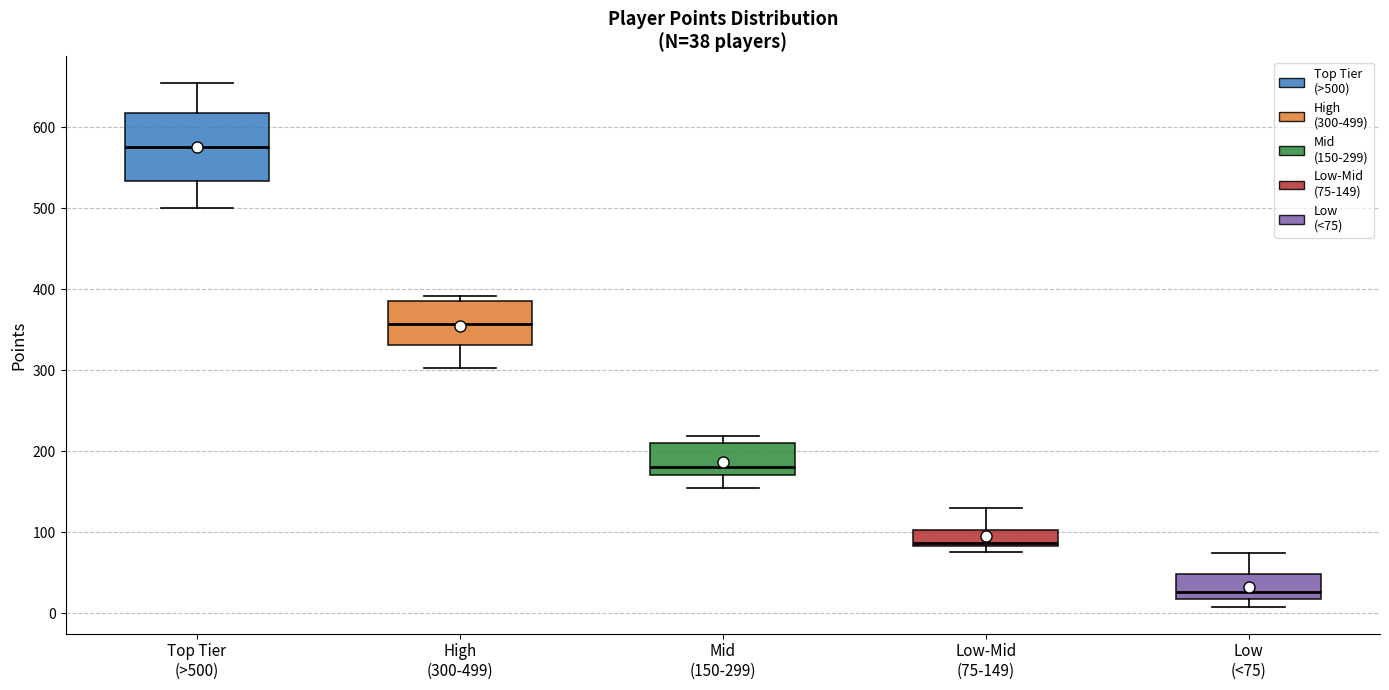

Which box has the highest median line?

Top Tier (>500)